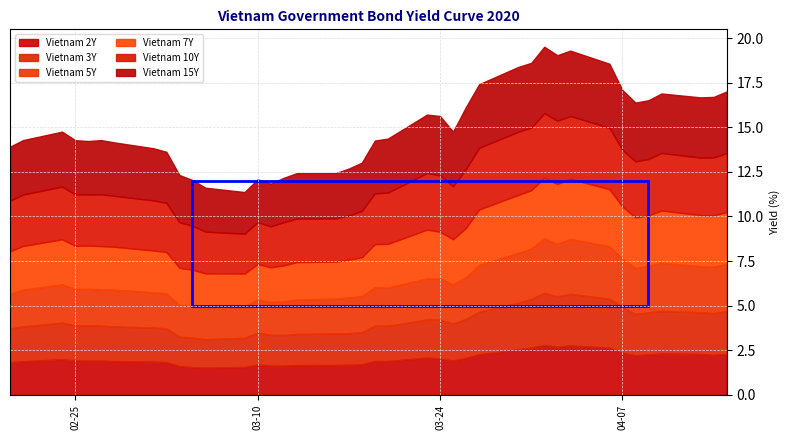

What is the total value across all series at 2020-03-24?

15.6